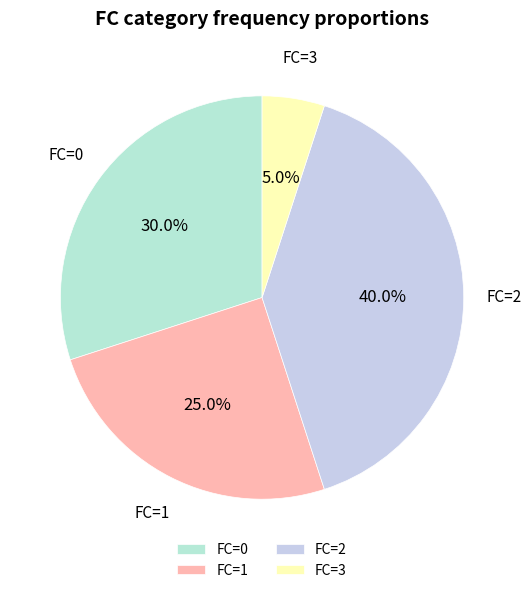

Between FC=1 and FC=0, which is larger?

FC=0